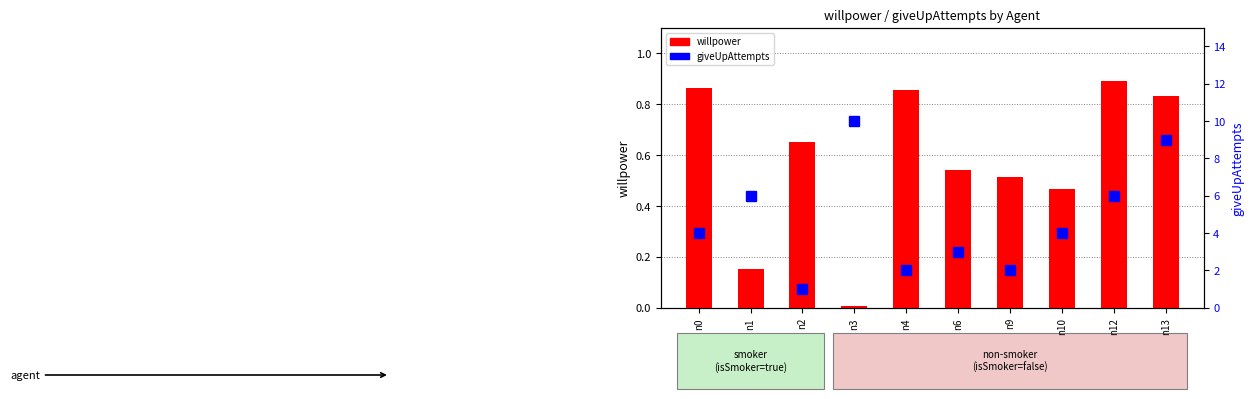

What is the highest value of the giveUpAttempts series?

10.0